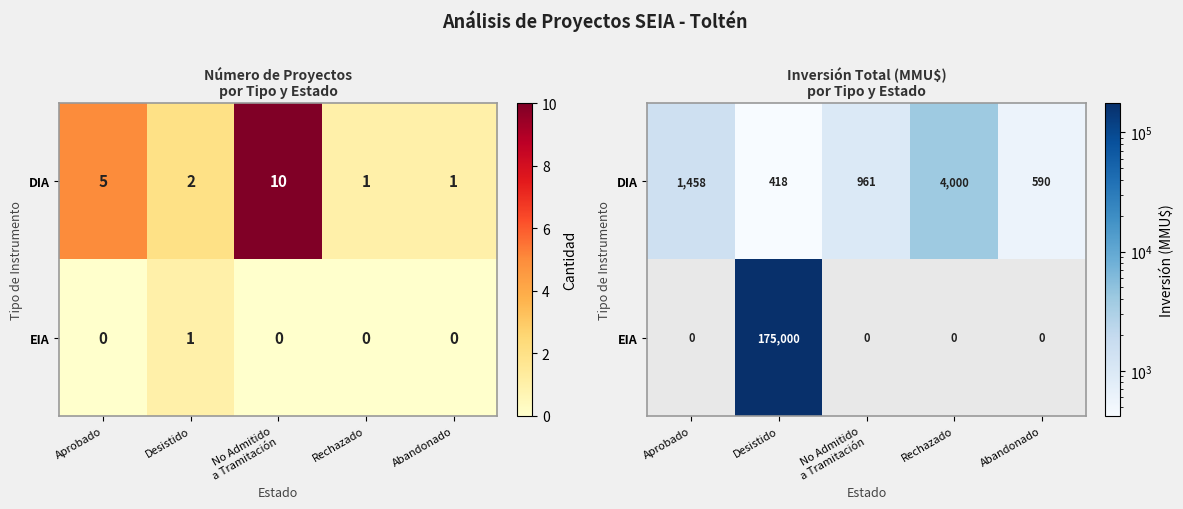

What is the difference between the maximum and minimum values in the EIA series?

175000